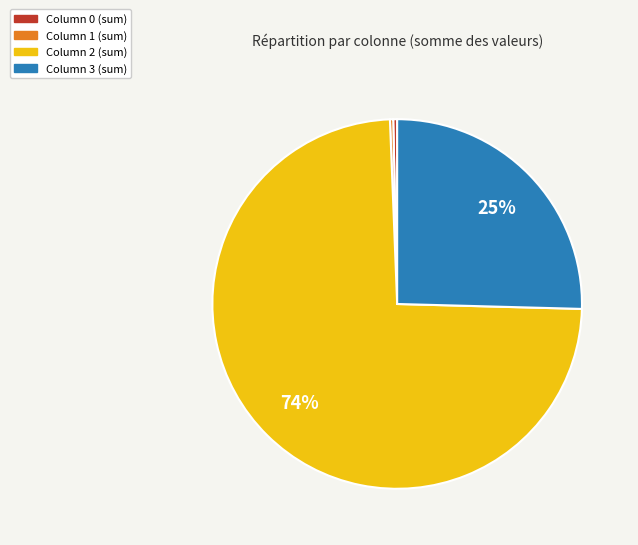

To the nearest percent, what percentage of the pie is Column 3 (sum)?

25%